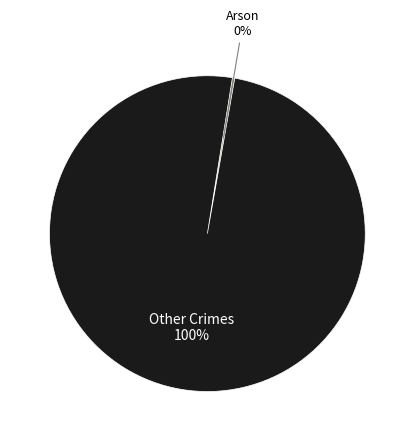

To the nearest percent, what is the difference between the largest and smallest slice percentages?

100%